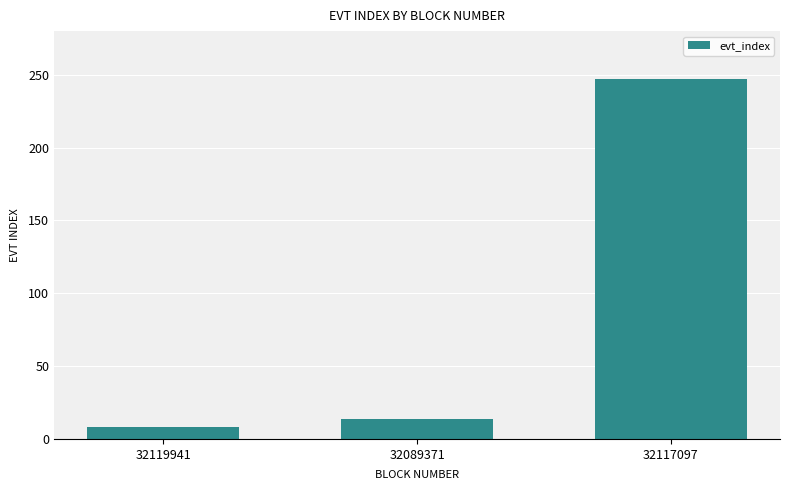

Does the chart contain stacked bars?

No